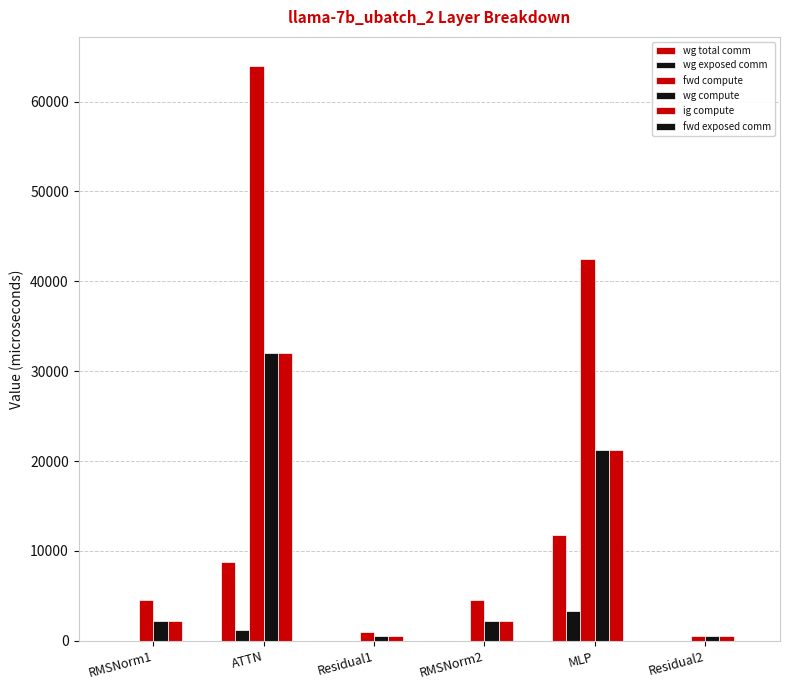

How many groups of bars are there?

6